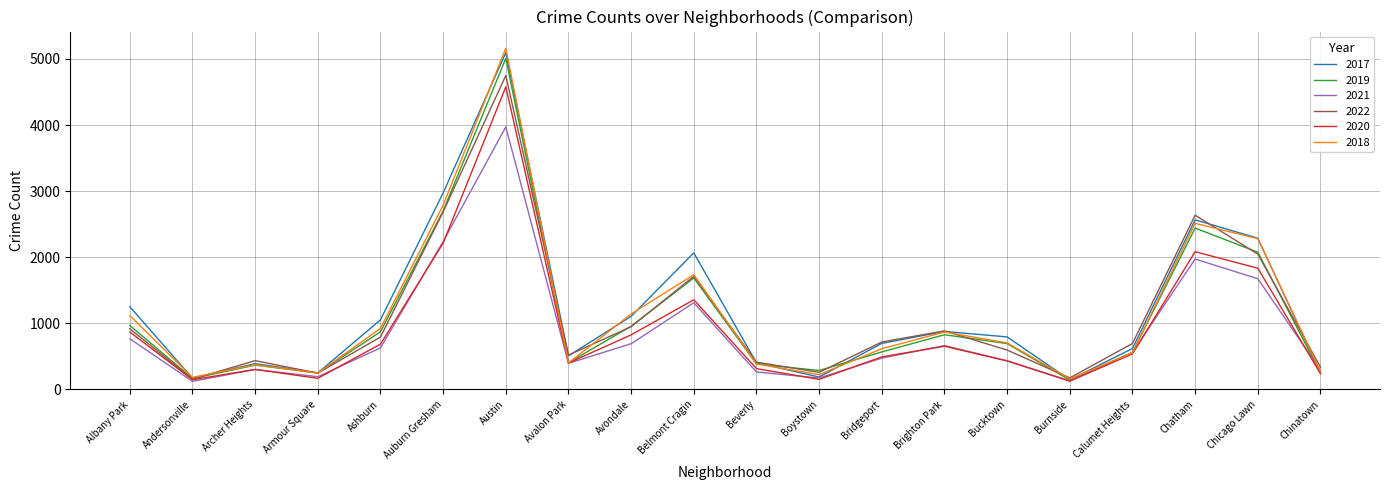

The 2020 series shows 826 at Avondale. True or false?

True